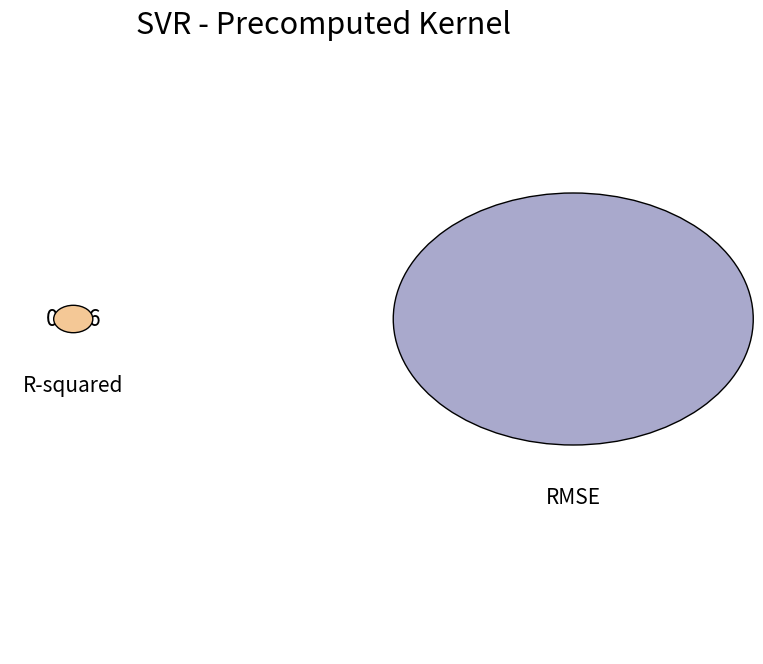

True or false: R-squared accounts for 1% of the total.

True